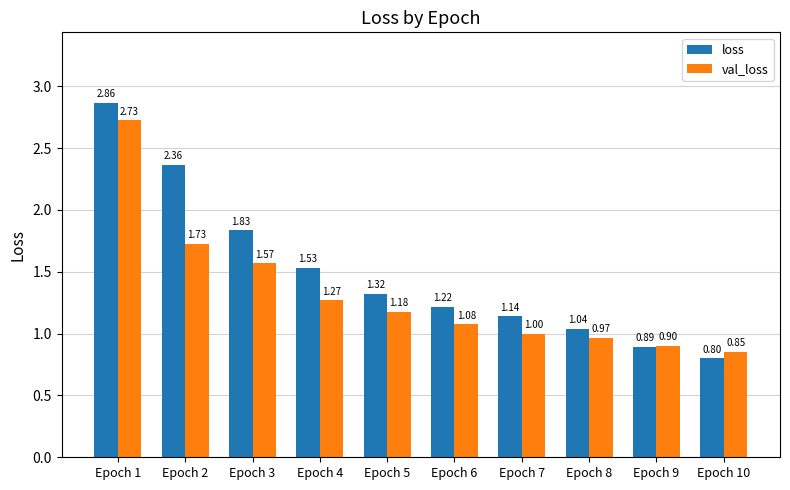

What is the total value across all series at Epoch 3?

3.4